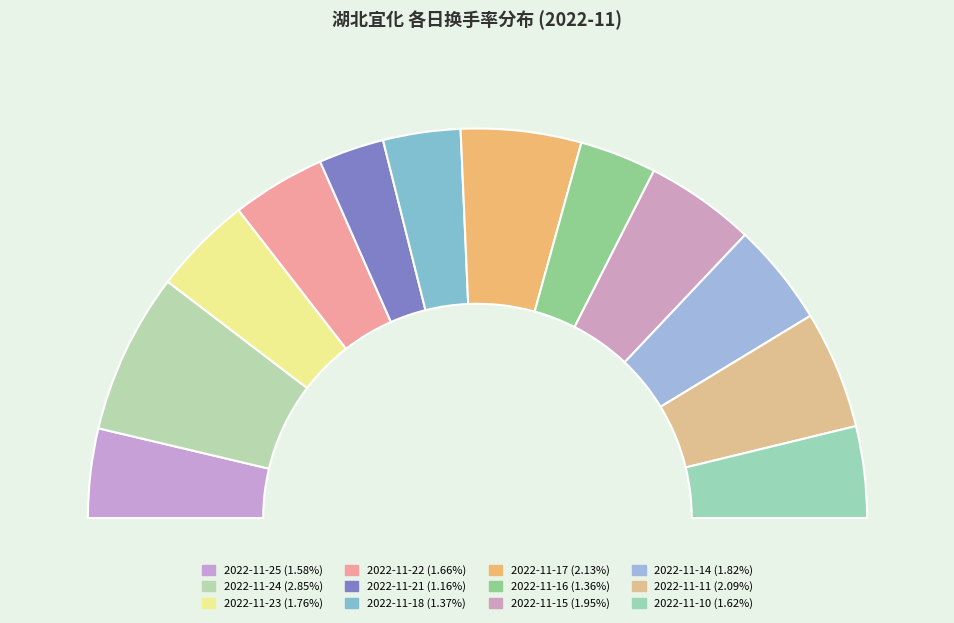

Between 2022-11-21 and 2022-11-18, which is larger?

2022-11-18